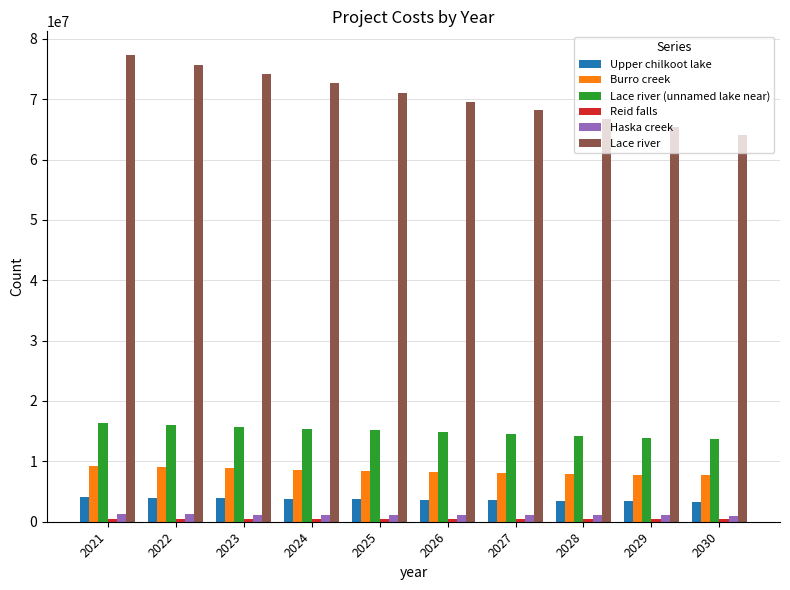

The value of Lace river at 2022 is 75720973.6. True or false?

True